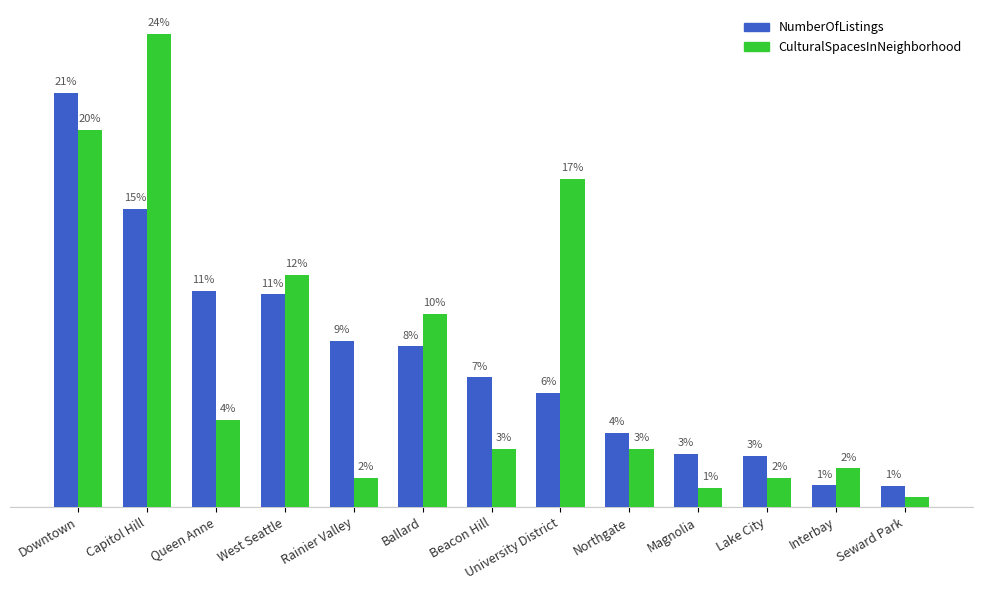

List the series in order of their peak value, lowest first.

NumberOfListings, CulturalSpacesInNeighborhood